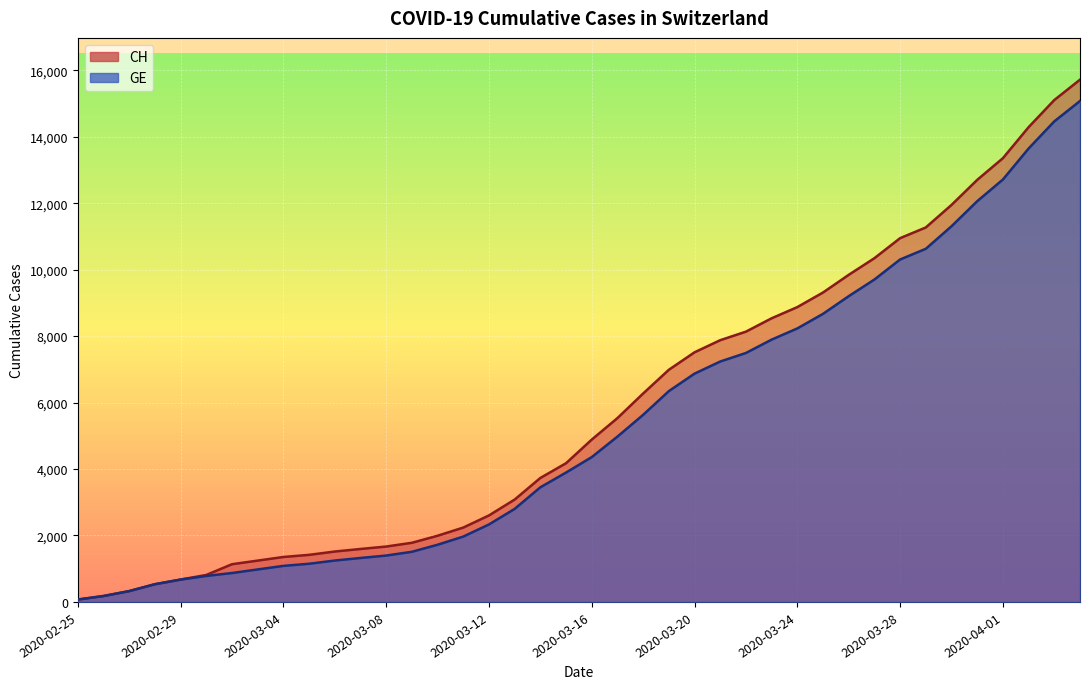

True or false: GE has a value of 14464 at 2020-04-03.

True